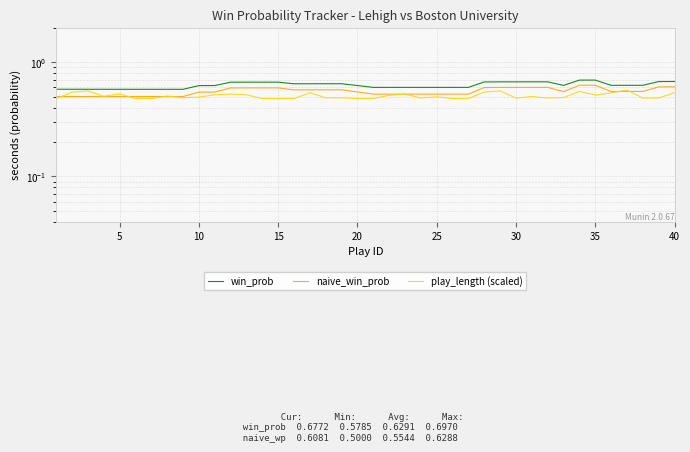

At which label does win_prob reach its peak?

34